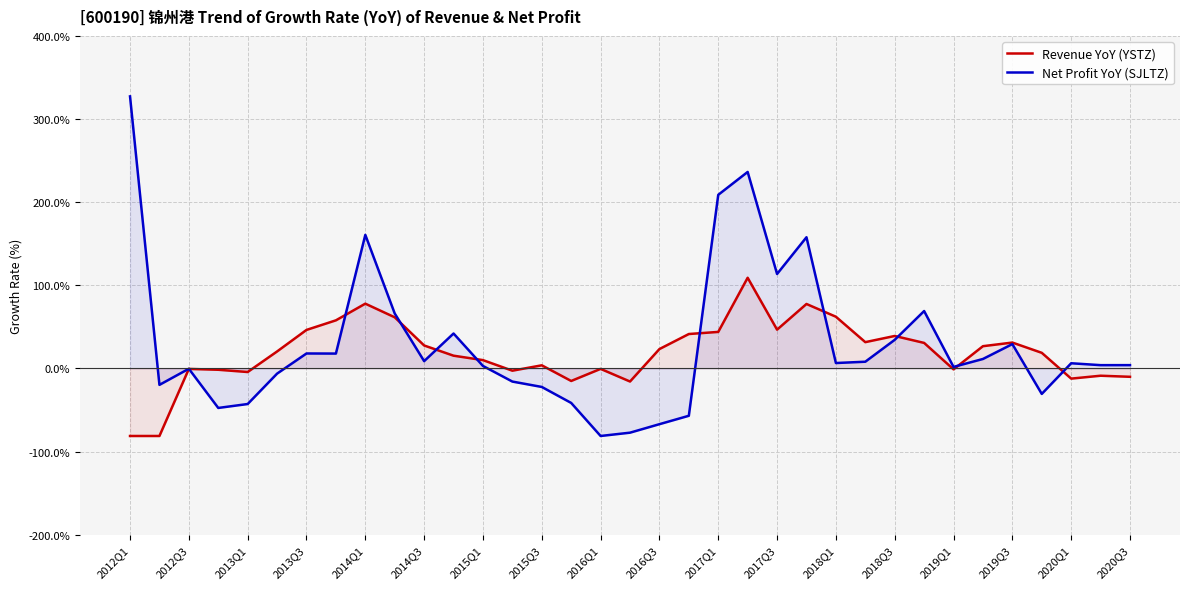

Which series changed the most between 2012Q1 and 2018Q1?

Net Profit YoY (SJLTZ)